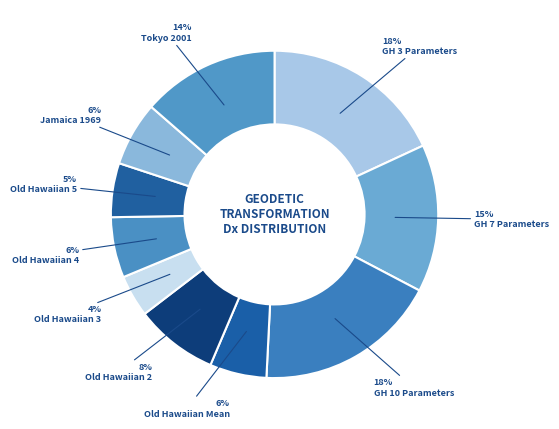

To the nearest percent, what is the difference between the largest and smallest slice percentages?

14%